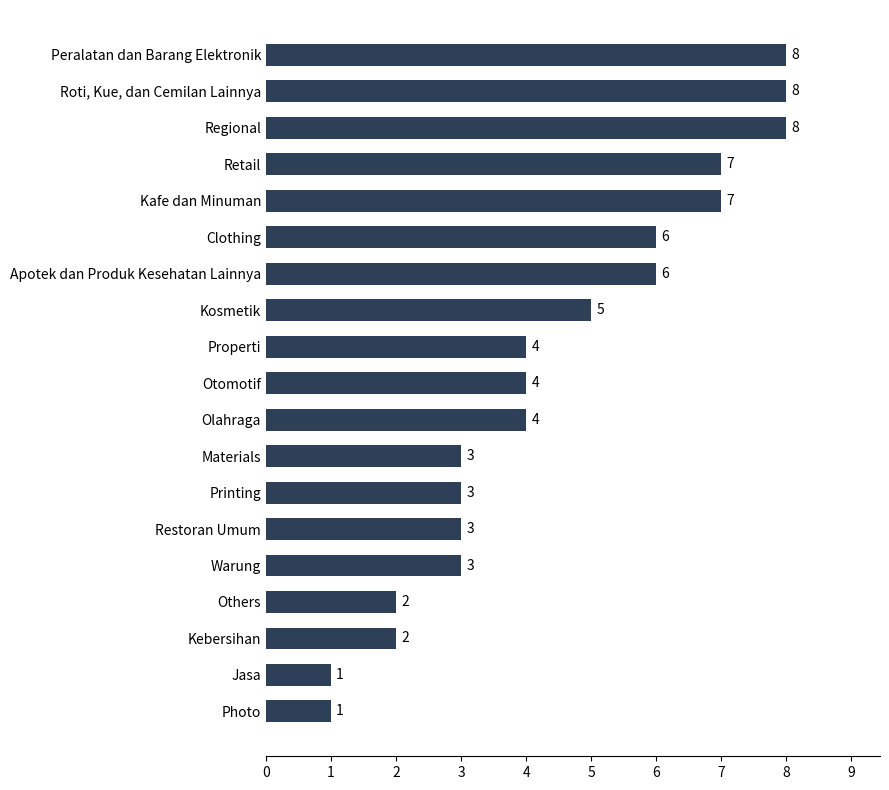

What is the change in value from Photo to Olahraga?

+3